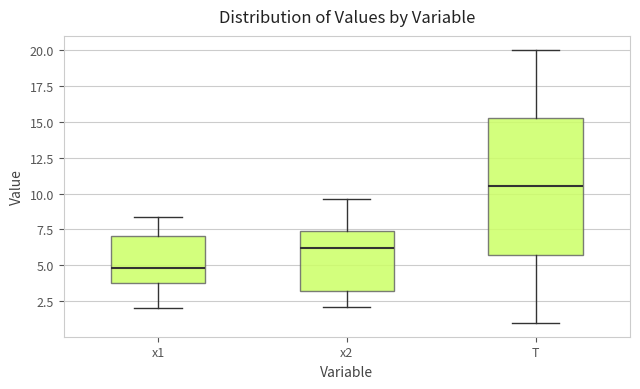

Comparing the boxes themselves (not the whiskers), which one is the tallest?

T